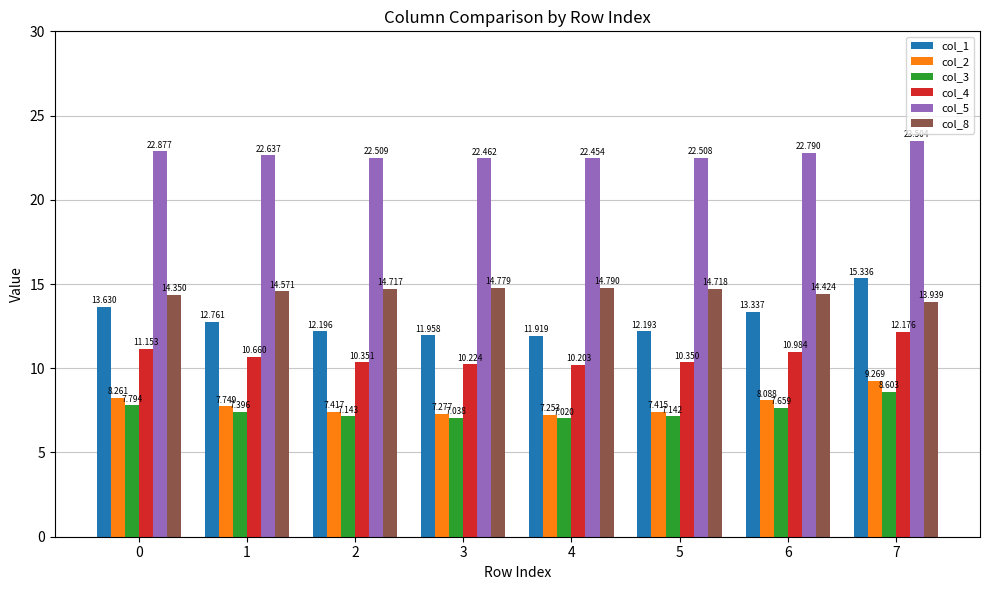

Is the value of col_3 at 3 greater than the value of col_8 at 0?

No